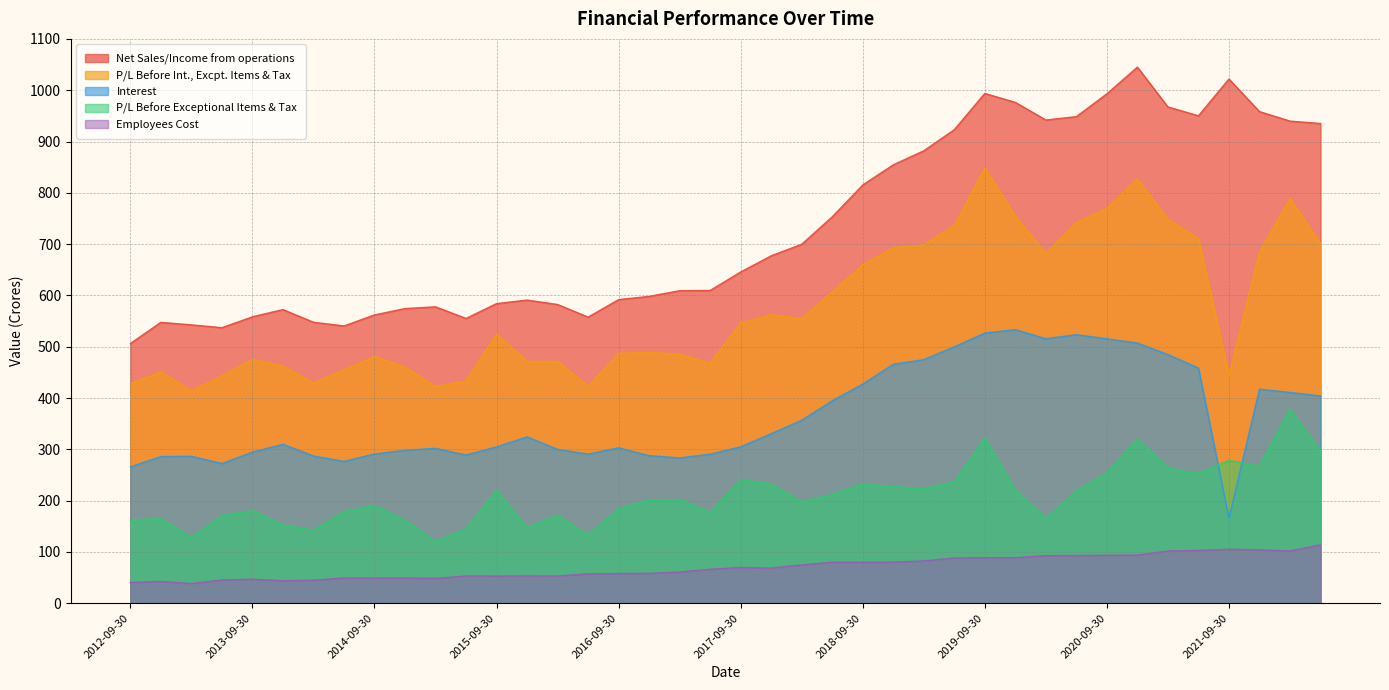

True or false: P/L Before Exceptional Items & Tax and Interest cross at least once.

True